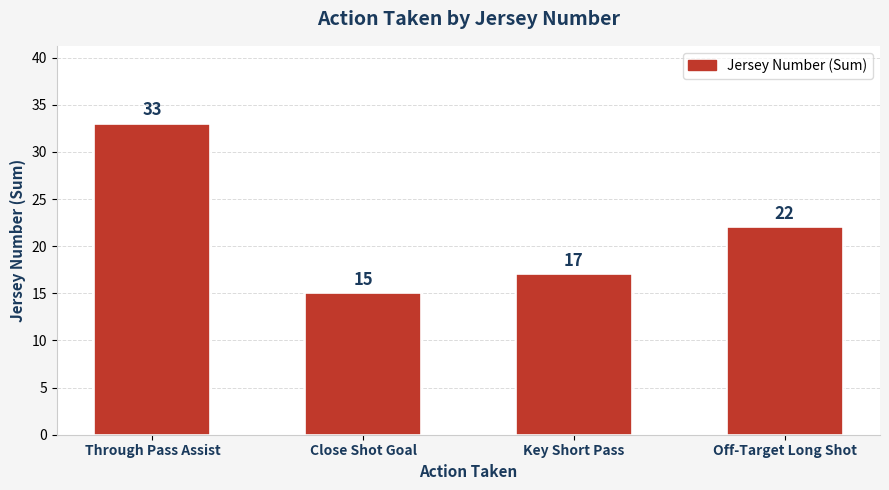

Are the bars horizontal?

No